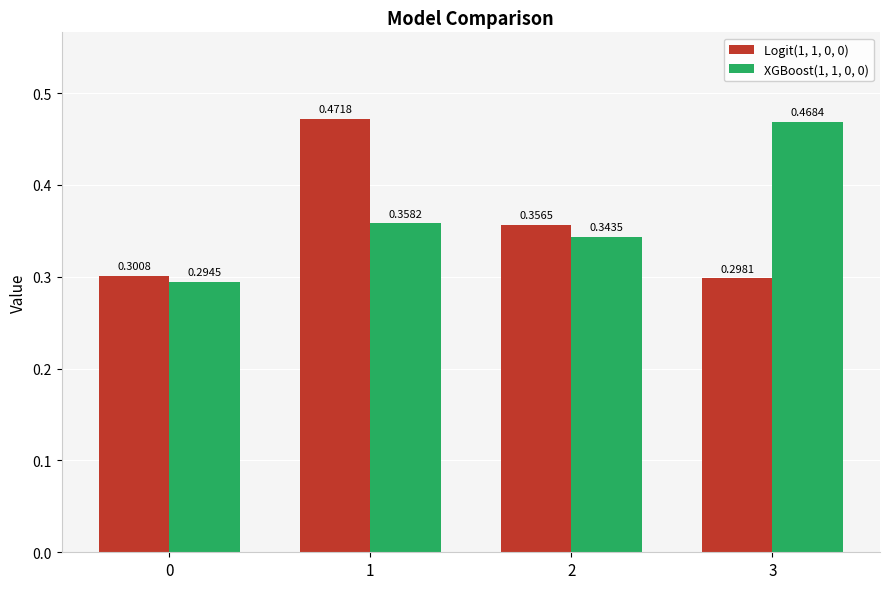

Which series has the widest spread of values?

XGBoost(1, 1, 0, 0)